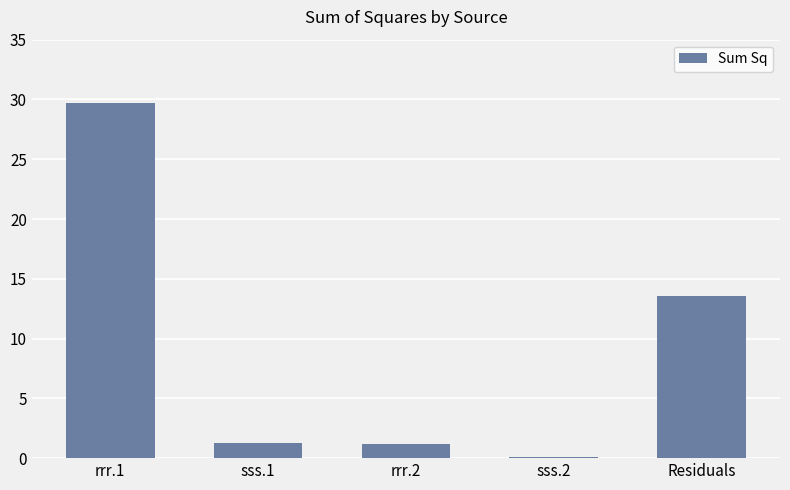

What value does the data have at Residuals?

13.6